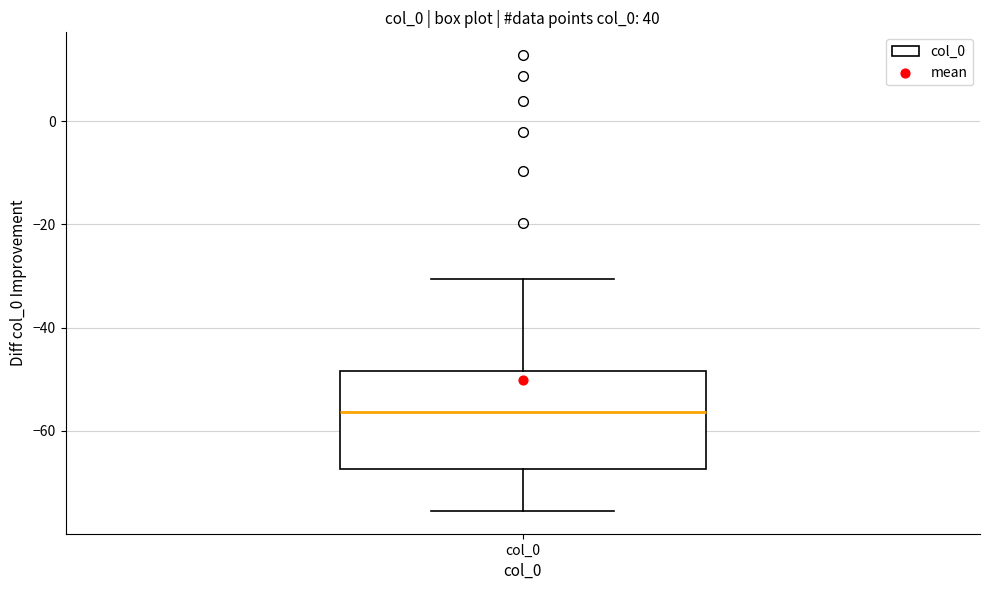

Transcribe this box plot: give where the median line is, the range the box spans, and where the two whiskers end, as read against the y-axis. The values are not printed on the chart, so give them approximately, as read against the axis.

median -56, box -68 to -48, whiskers -76 to -30